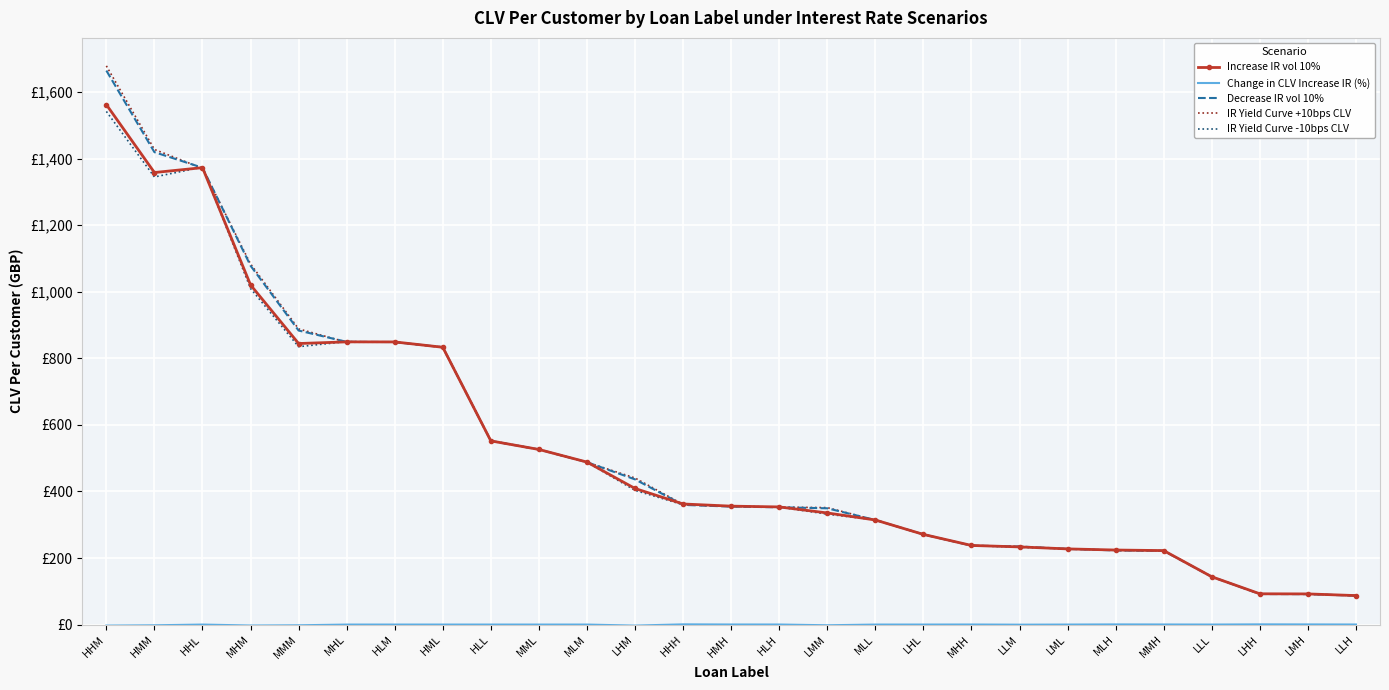

How many data points in IR Yield Curve +10bps CLV are less than 355?

13